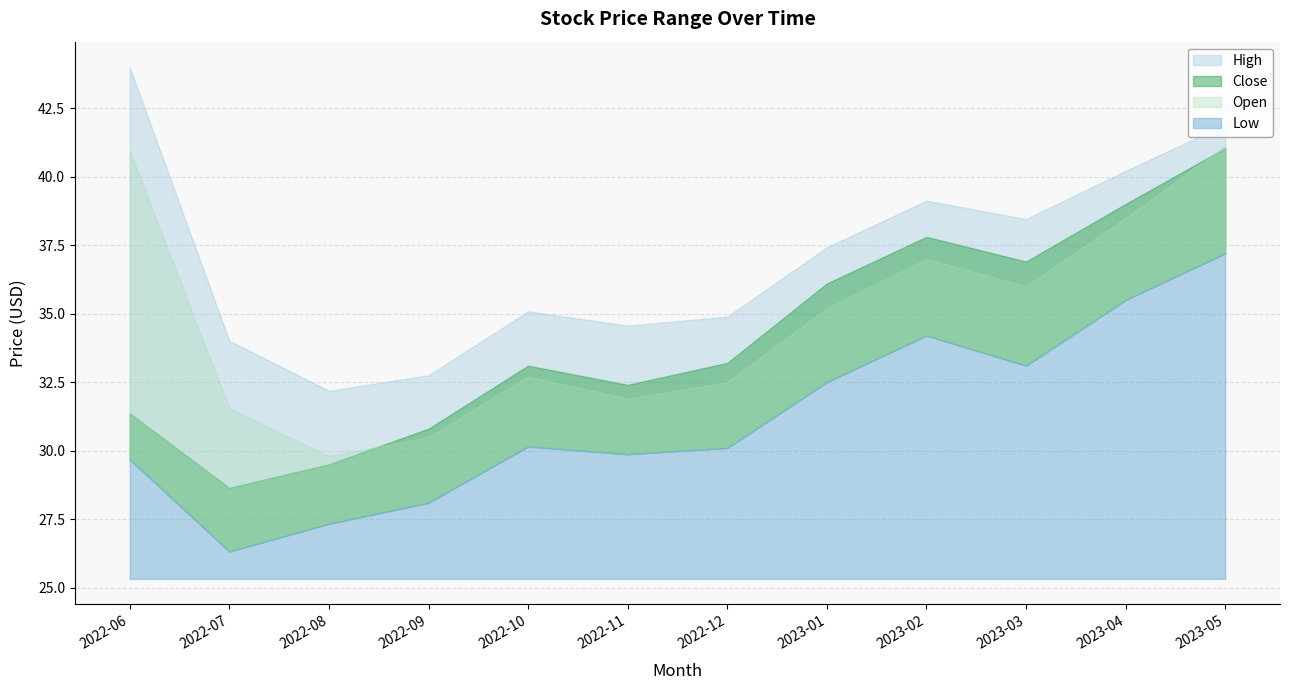

Which series has the largest total across all categories?

High